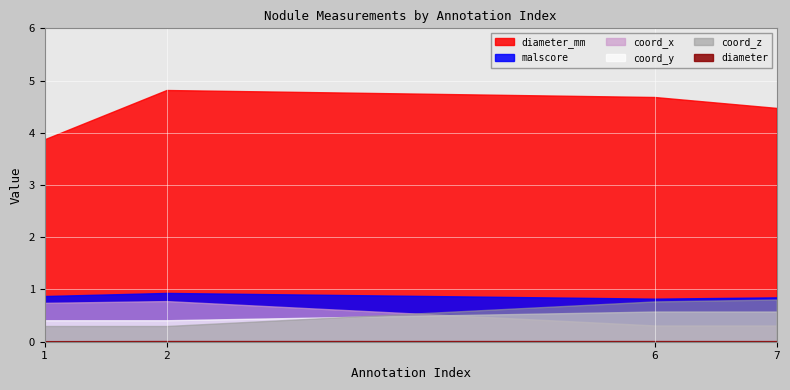

Is it true that malscore equals 0.9 at 1?

True